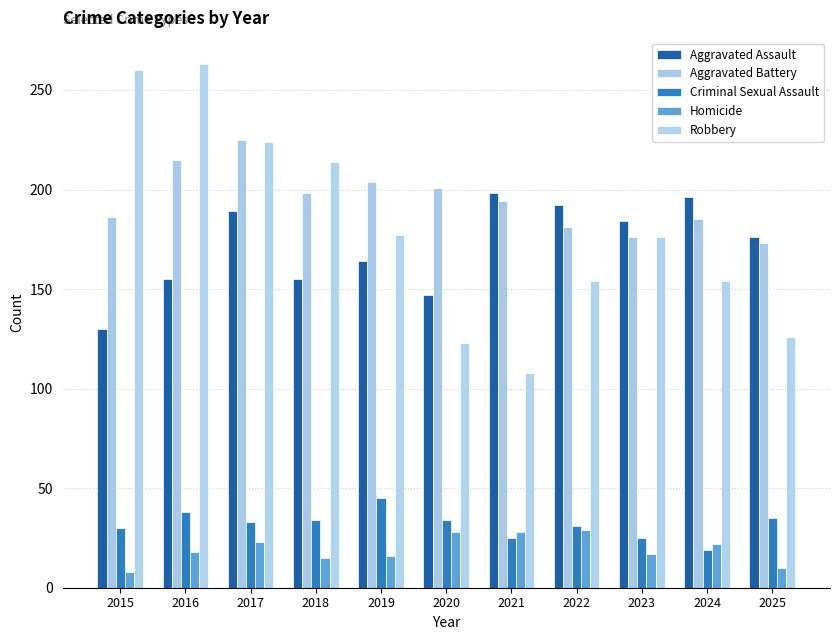

What is the maximum value shown in the chart?

263